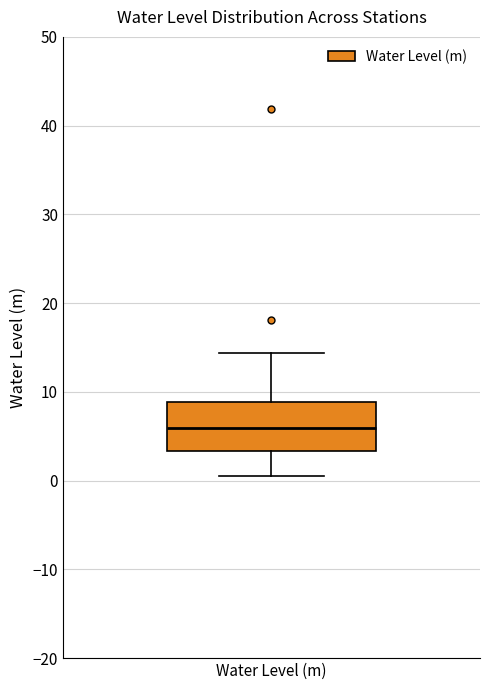

Read this box plot against the y-axis: the position of the median line, the range covered by the box, and the ends of both whiskers. The values are not printed on the chart, so give them approximately, as read against the axis.

median 6, box 3 to 9, whiskers 1 to 14